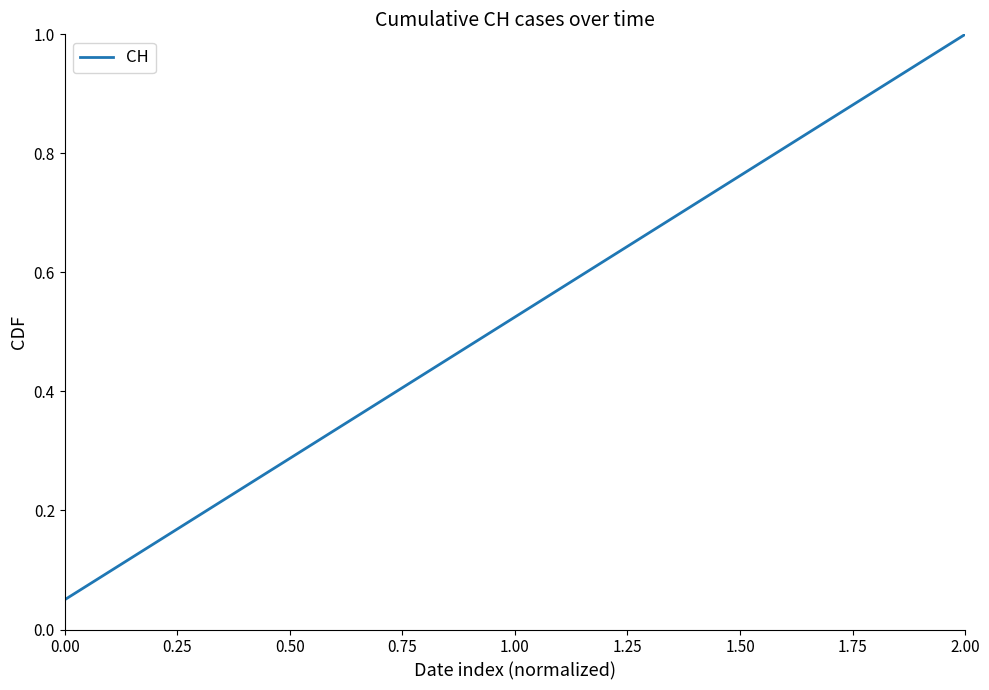

What is the minimum value shown in the chart?

0.1